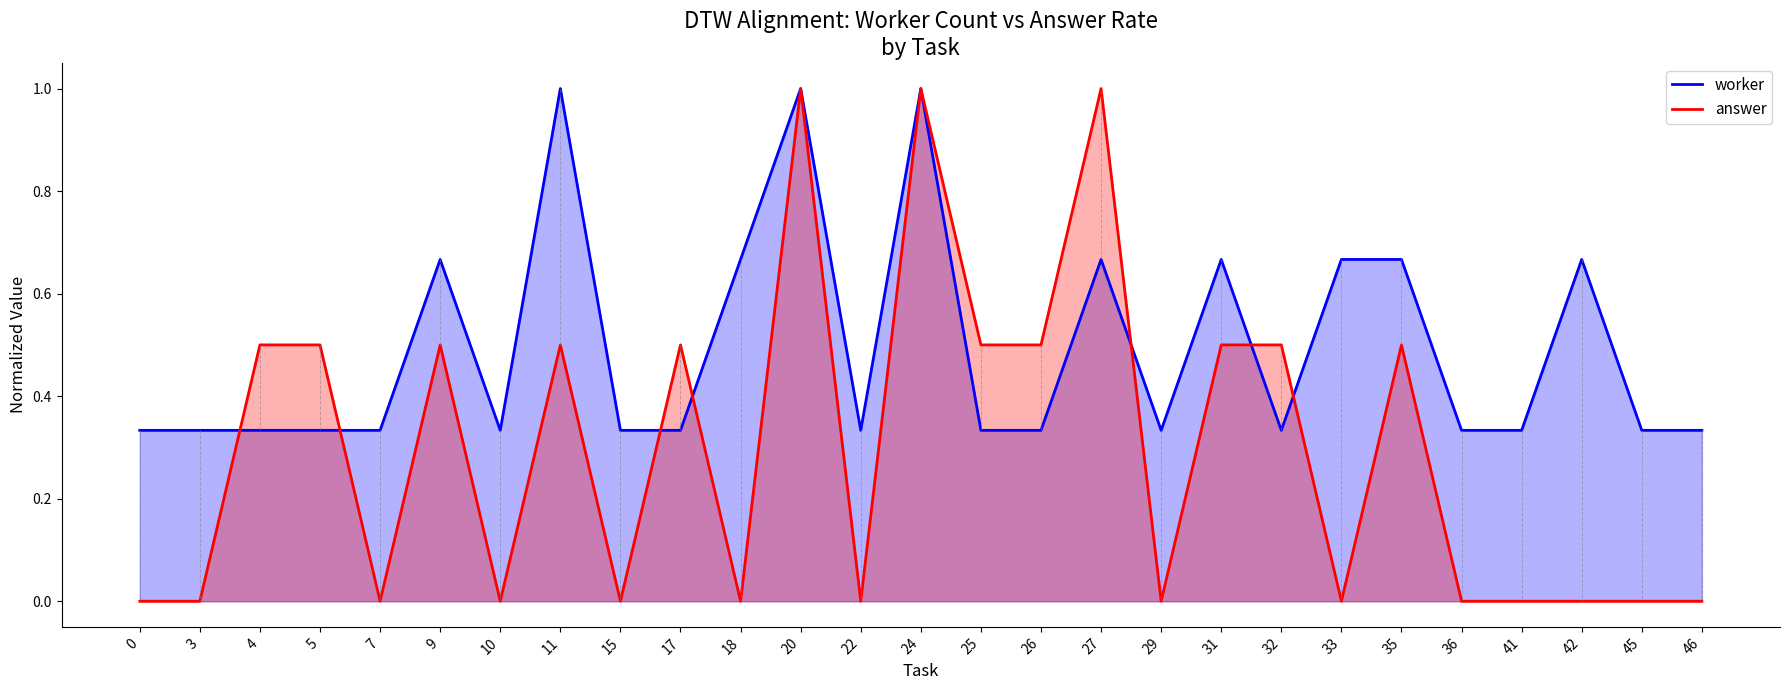

Count the number of data series in this chart.

2